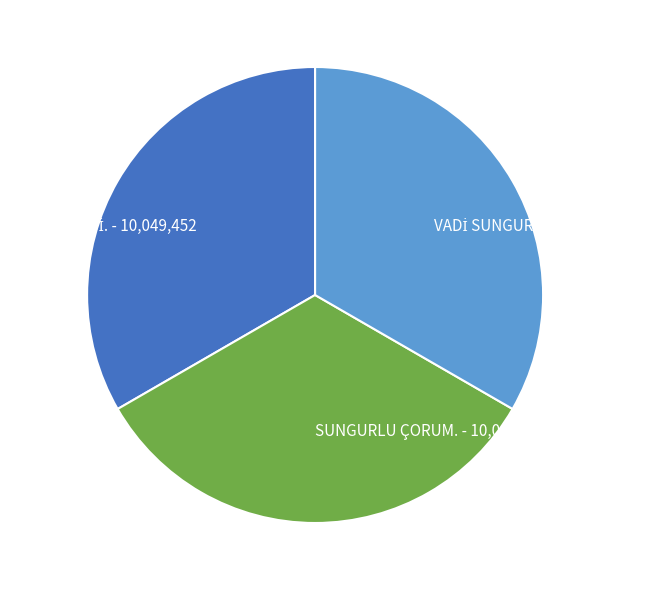

True or false: SUNGURLU ÇORUM. - 10,049,897 accounts for 33% of the total.

True